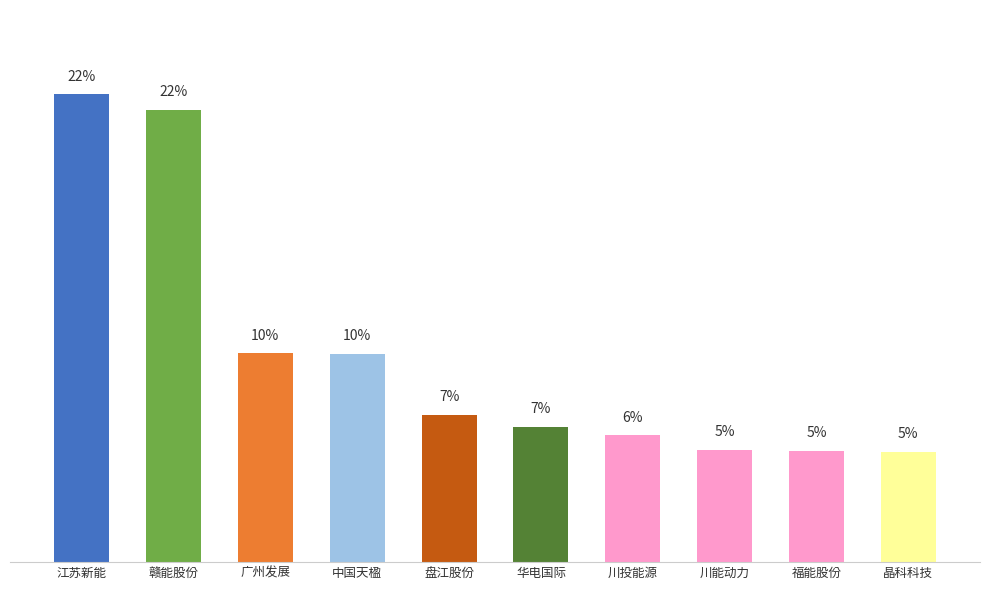

What is the greatest value displayed?

38266607